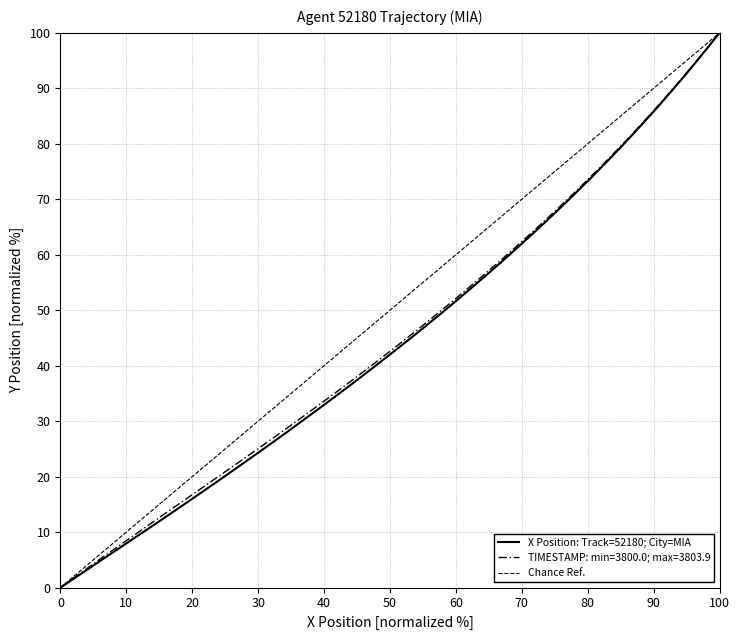

True or false: Y (Agent Position) has a value of 108.0 at 27.

False